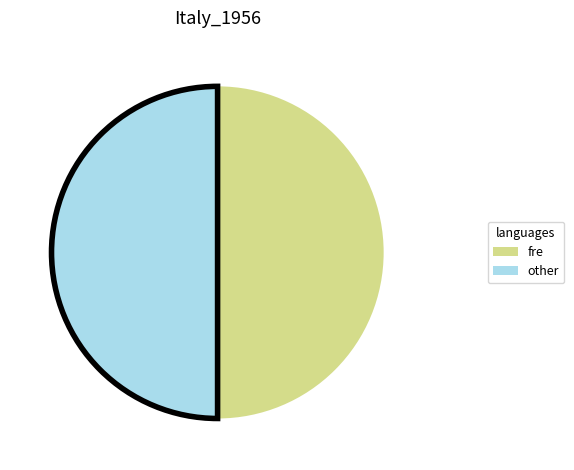

Approximately how many times larger is the value at fre compared to other?

1.0